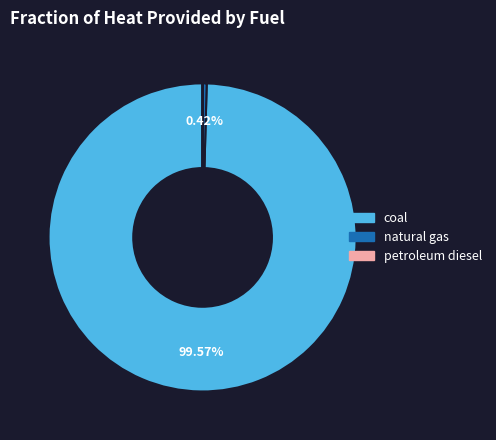

Which category has the biggest portion of the pie?

coal